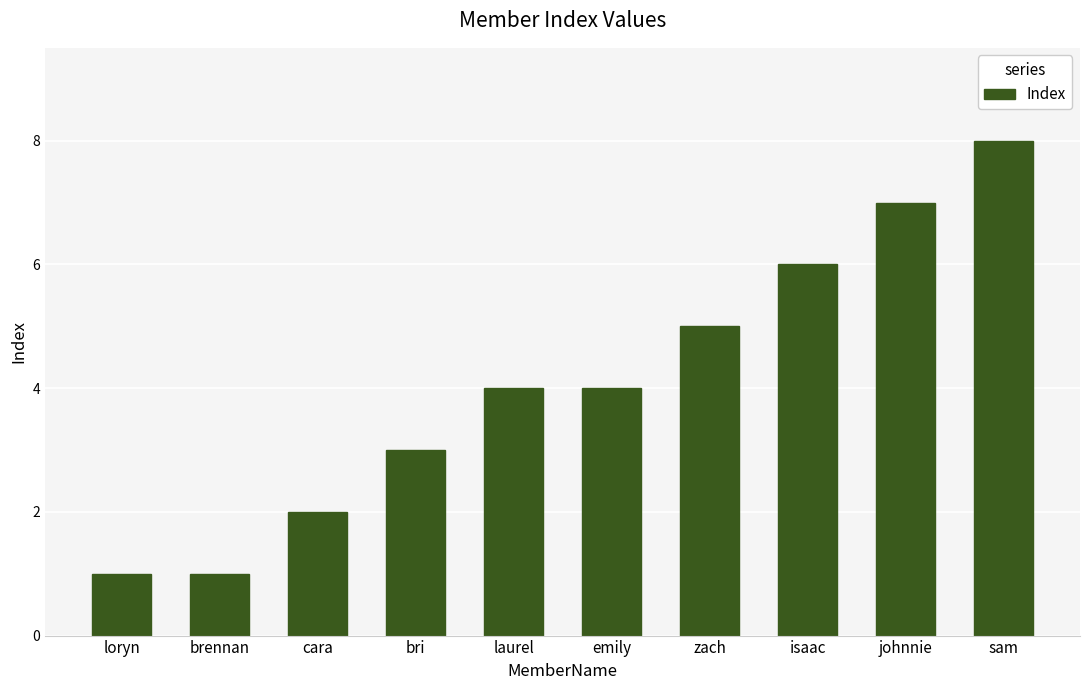

Count the number of data series in this chart.

1